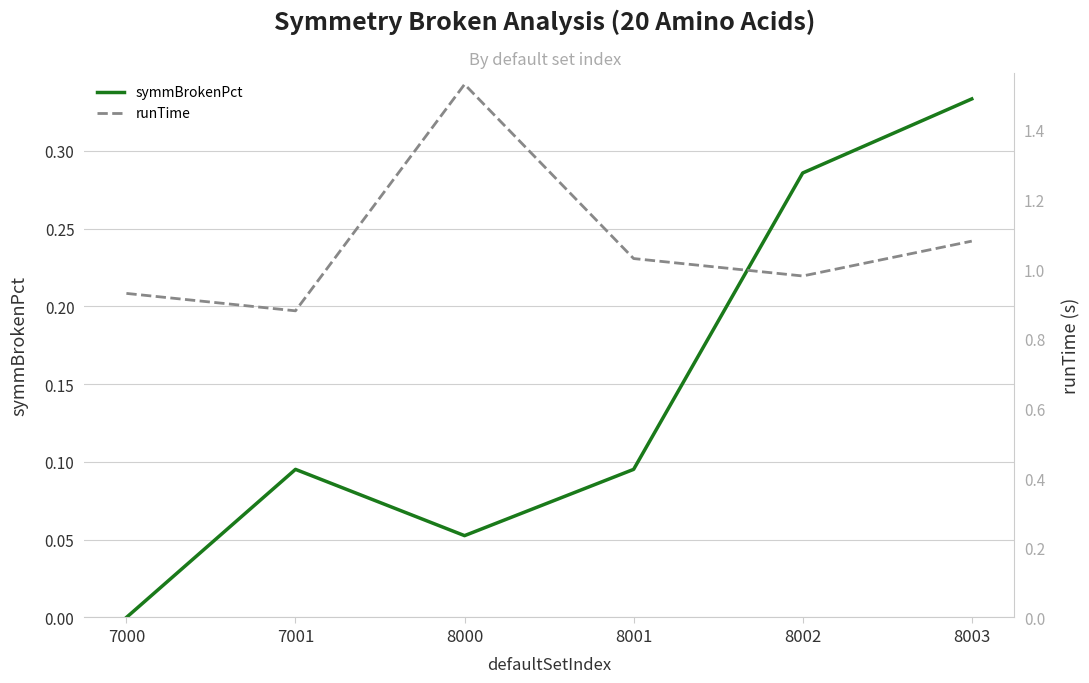

True or false: runTime and symmBrokenPct intersect in this chart.

False